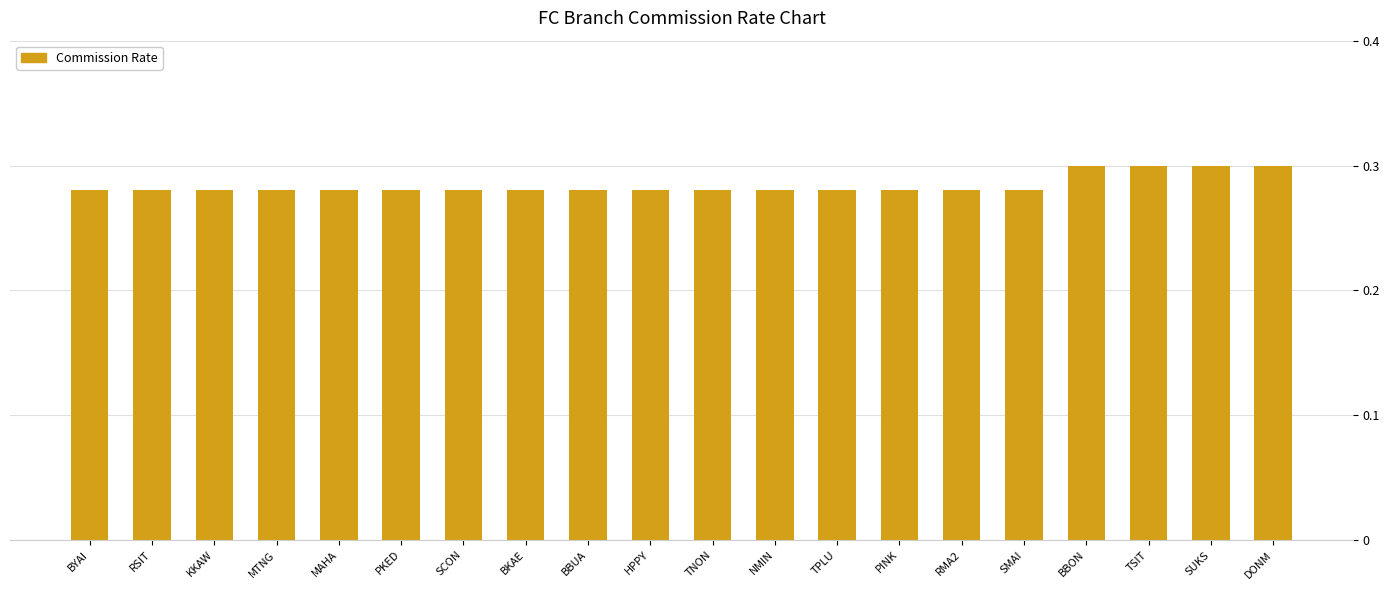

Count the values in the range 0 to 1.

20